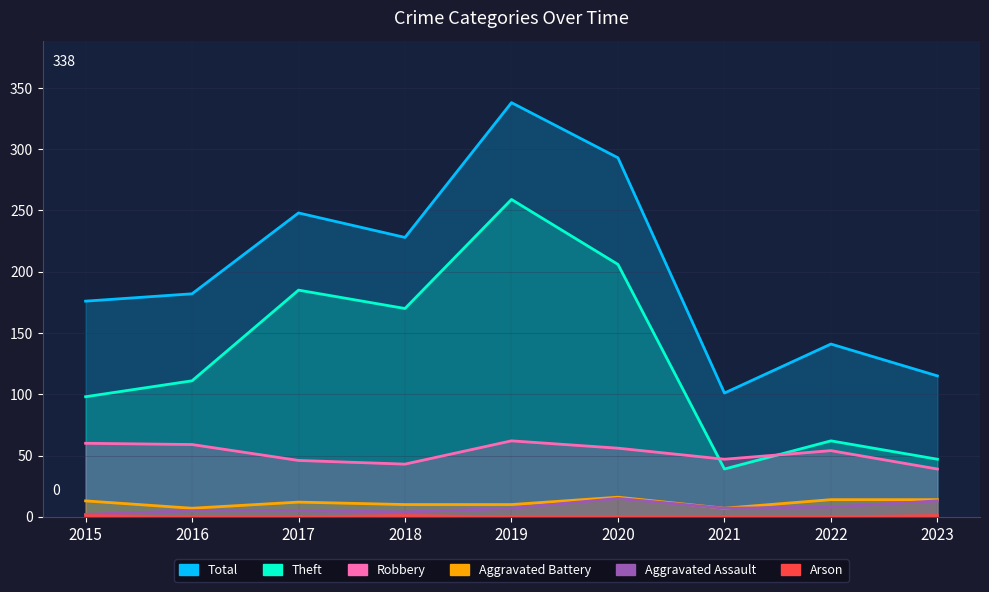

True or false: Arson and Aggravated Assault cross at least once.

False